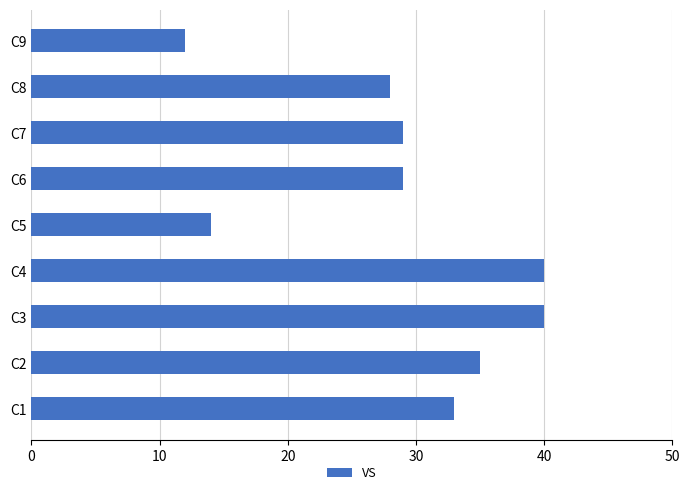

Count the number of data series in this chart.

1